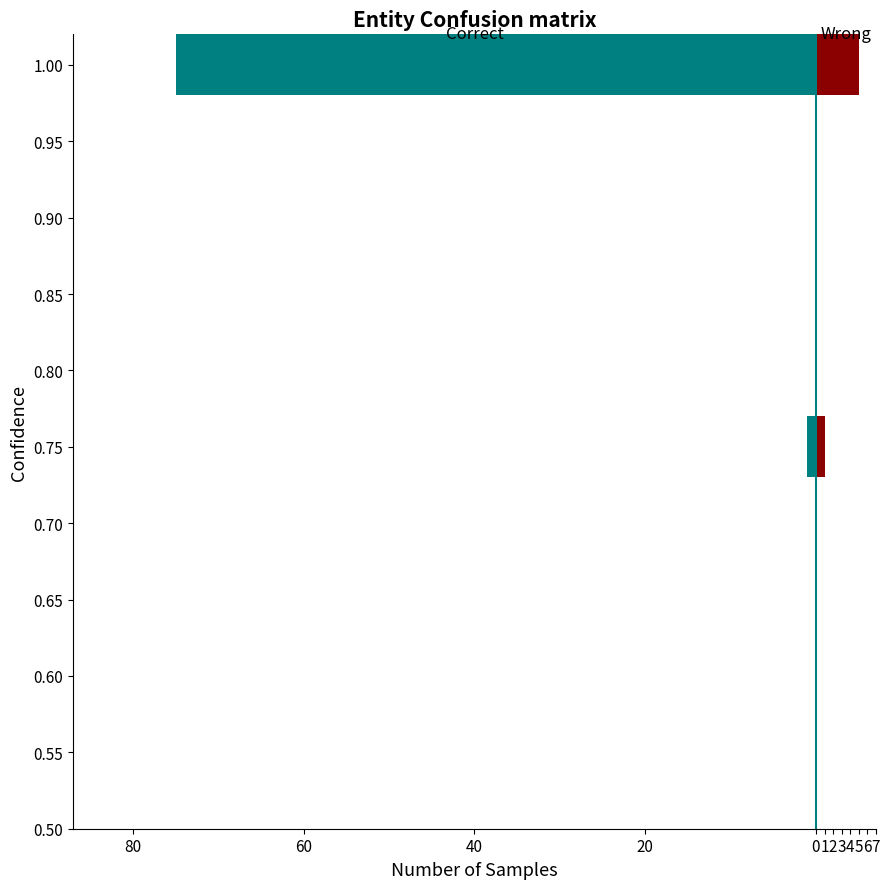

How many data points in input_symbol_b are above 0?

7